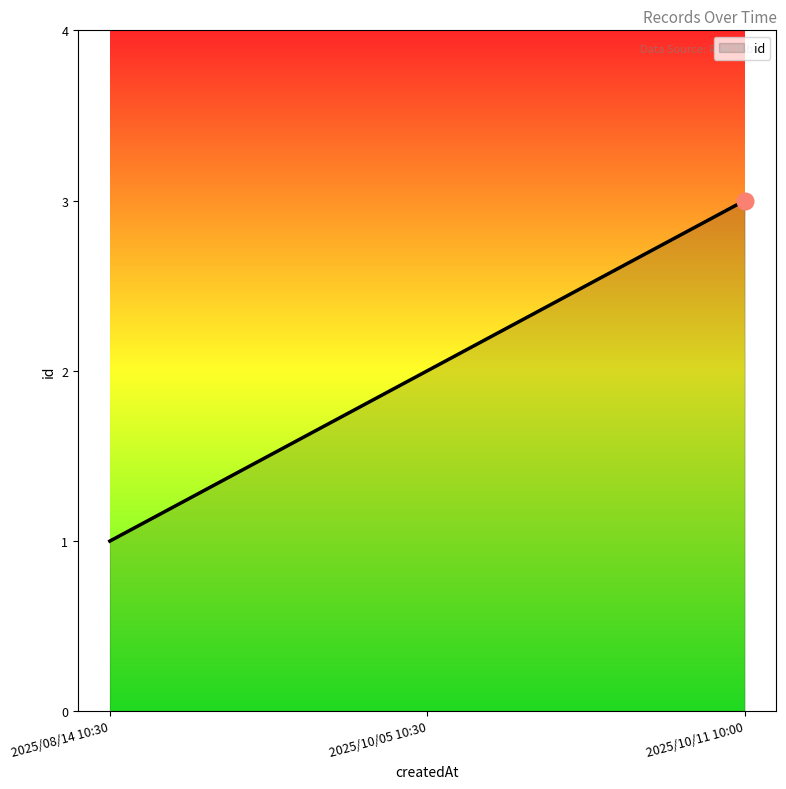

Rank the categories by value from highest to lowest.

2025/10/11 10:00, 2025/10/05 10:30, 2025/08/14 10:30